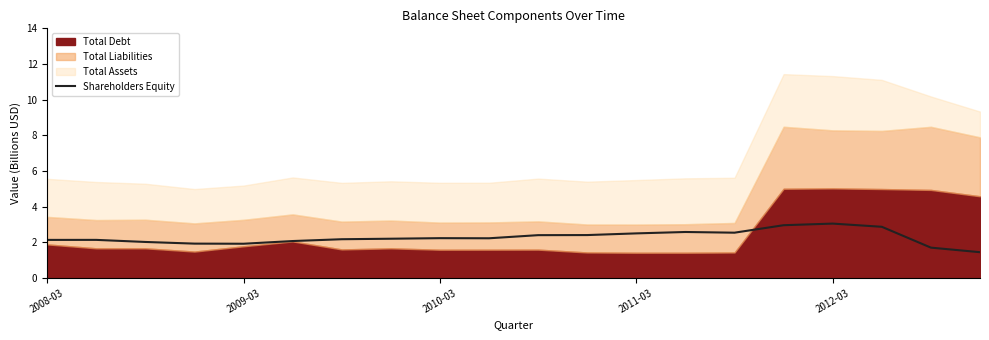

The value of Shareholders Equity at 2012-03 is 3.0. True or false?

True